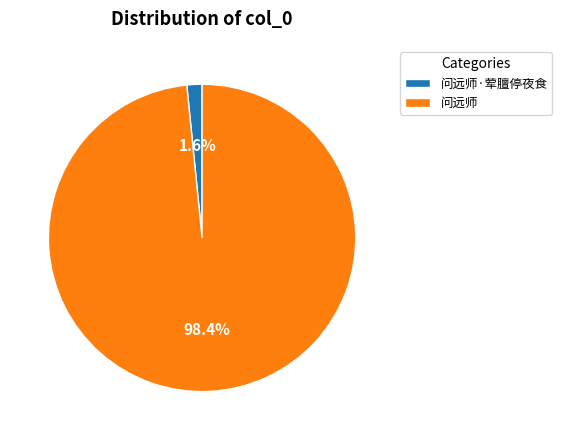

Between 问远师 and 问远师·荤膻停夜食, which is larger?

问远师